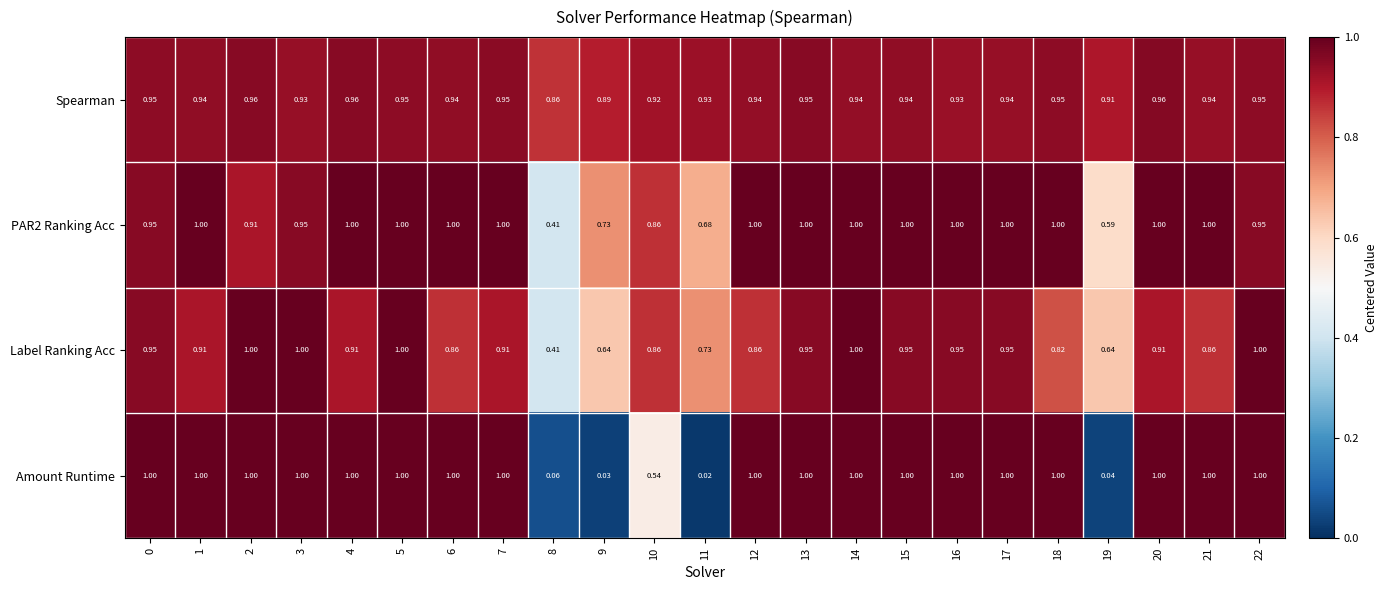

Is the value of Label Ranking Acc at 20 greater than the value of Amount Runtime at 3?

No